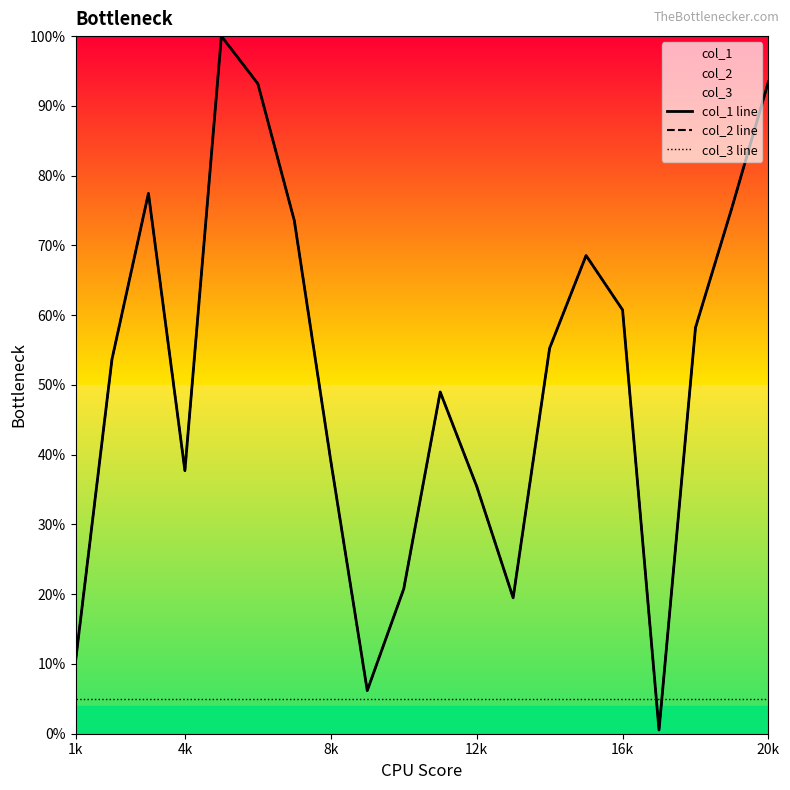

What is the difference between the second highest and second lowest values in the col_1 line series?

87.3